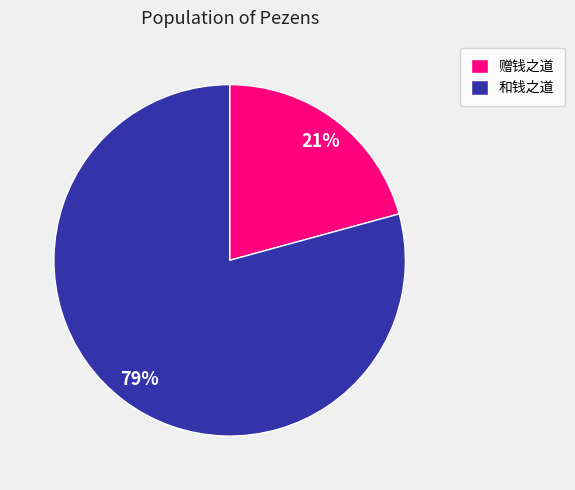

What is the ratio of the value at 和钱之道 to the value at 赠钱之道?

3.8